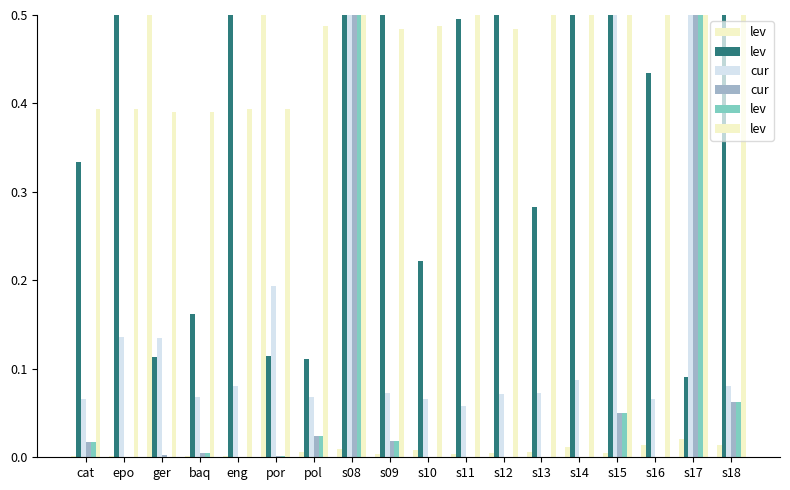

Which category has the highest value in the cur series?

s17